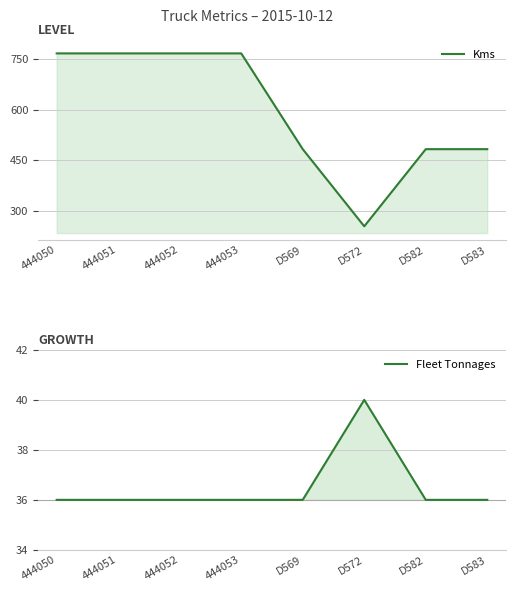

What is the value of the Kms point at the 4th from the left?

766